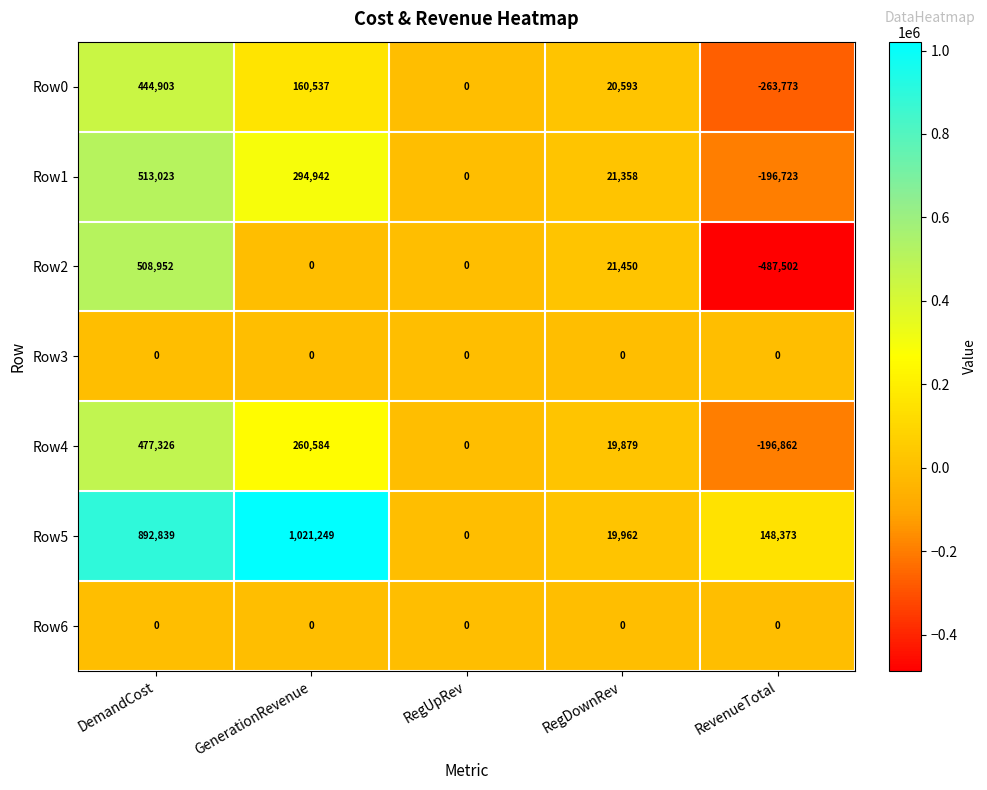

At how many categories does at least one series exceed 516812?

2